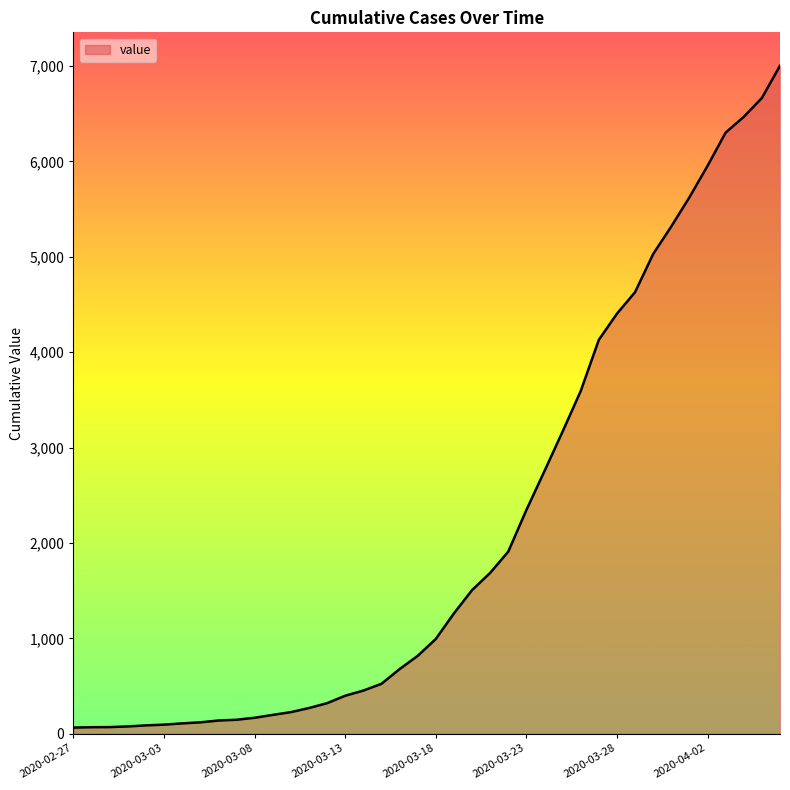

What is the maximum value shown in the chart?

7004